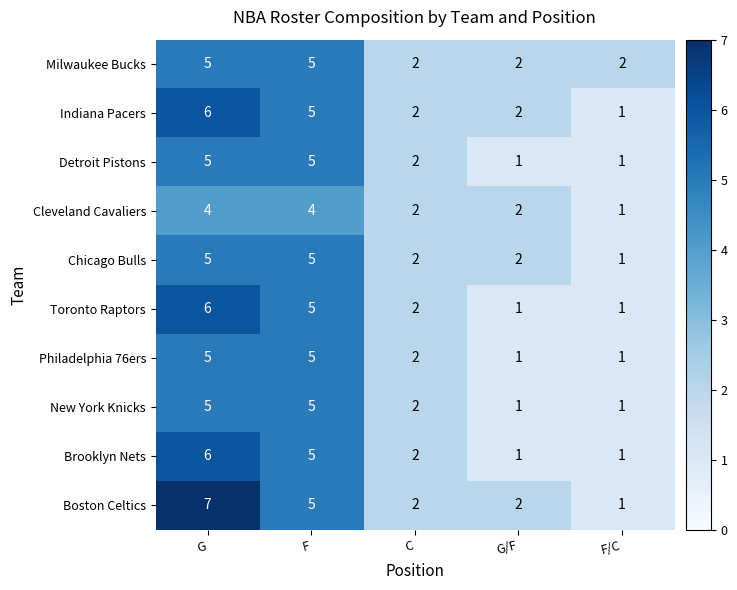

True or false: New York Knicks has a value of 1 at G/F.

True